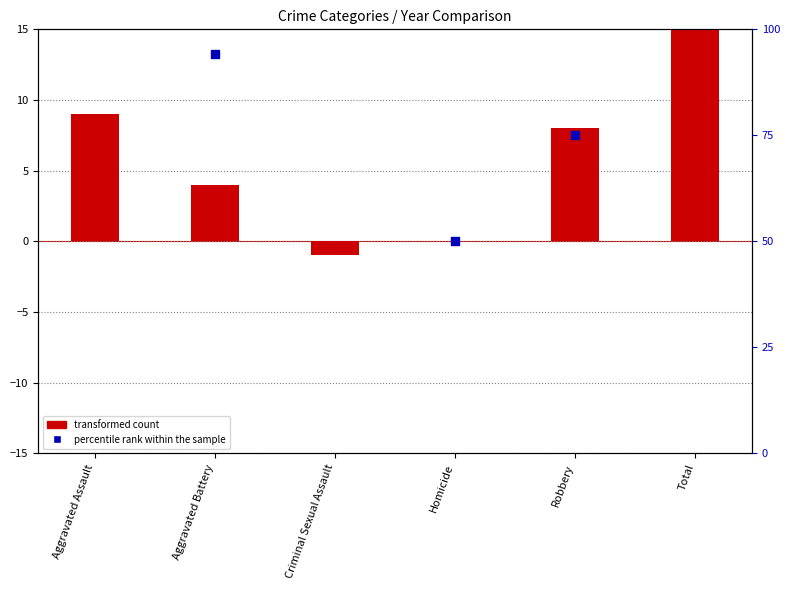

Which series reaches the minimum Y coordinate?

transformed count